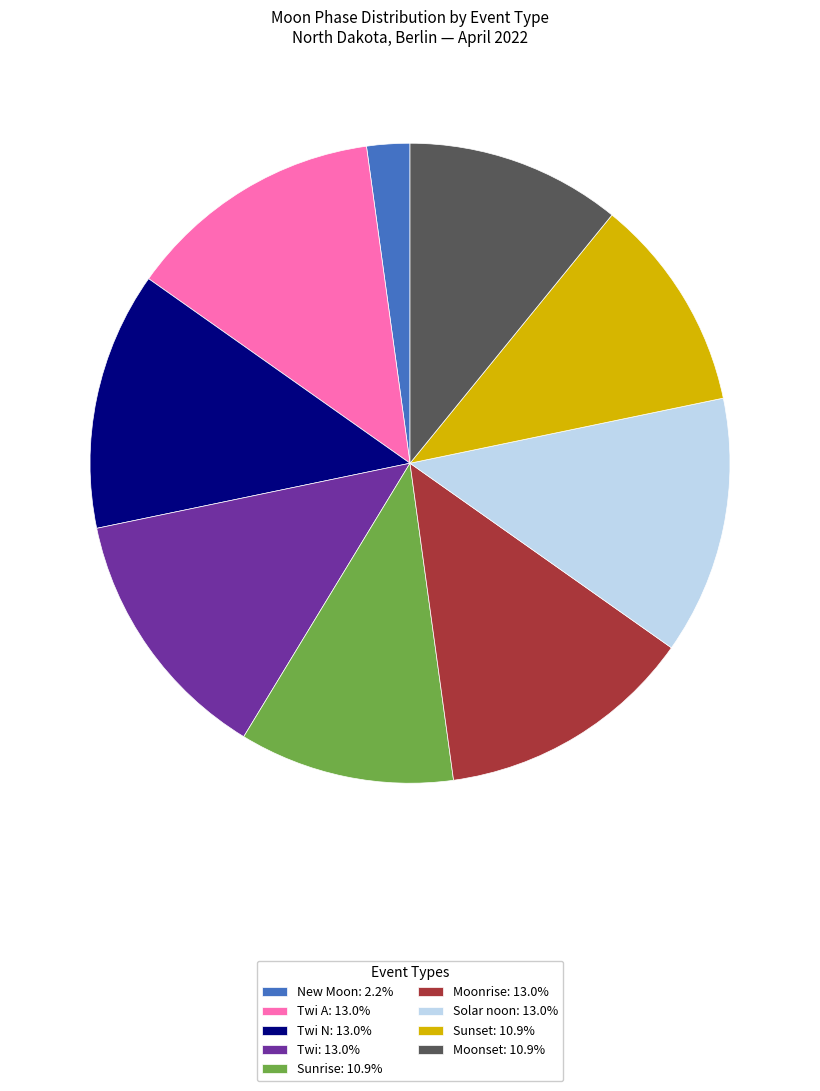

Does Sunset: 10.9% account for over 50% of the chart?

No